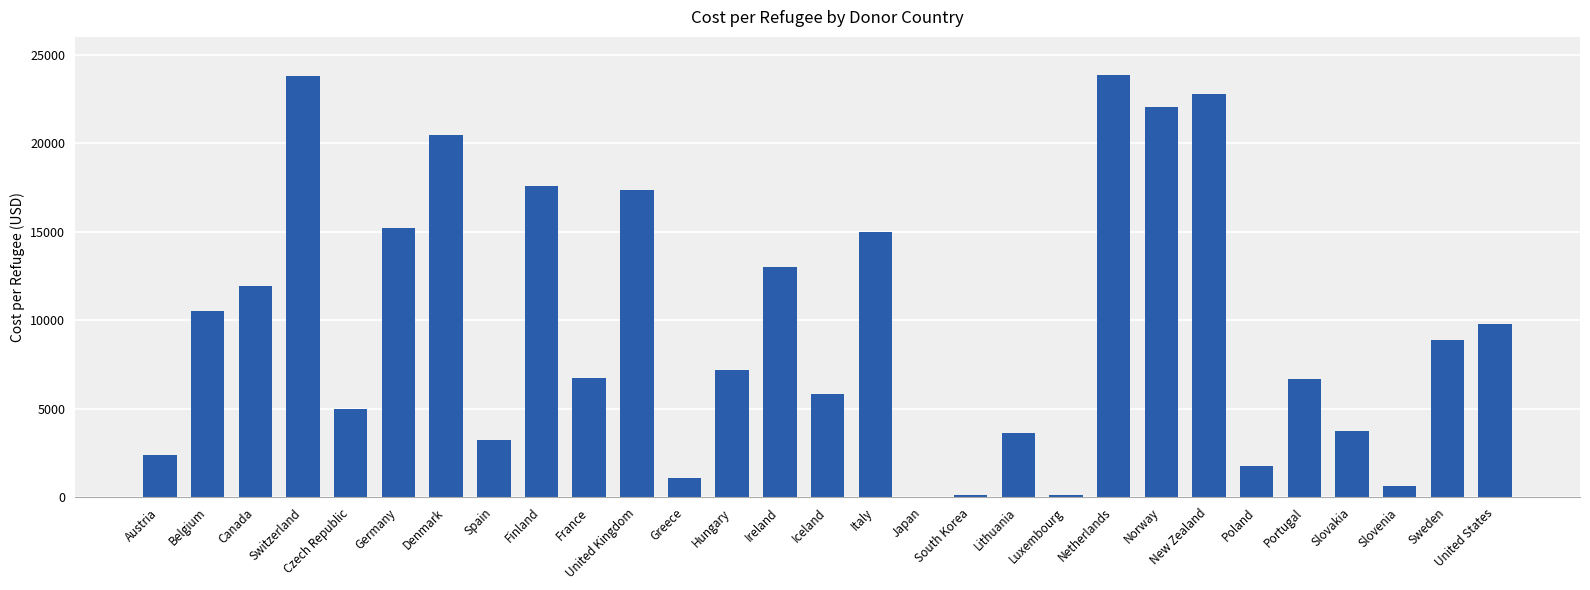

True or false: the data shows 12978.7 at Ireland.

True